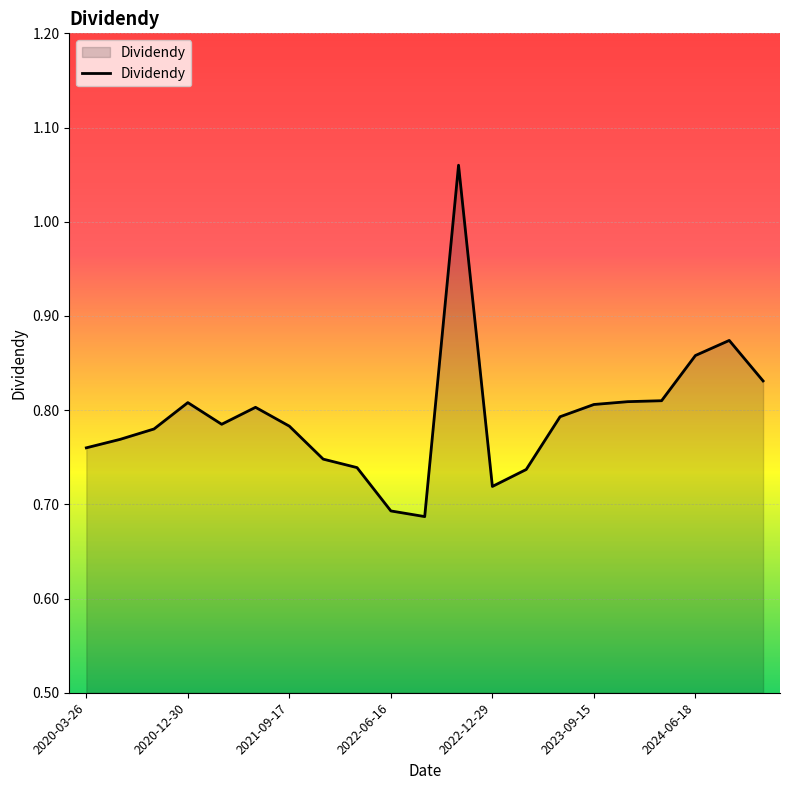

What is the difference between the maximum and minimum values?

0.4